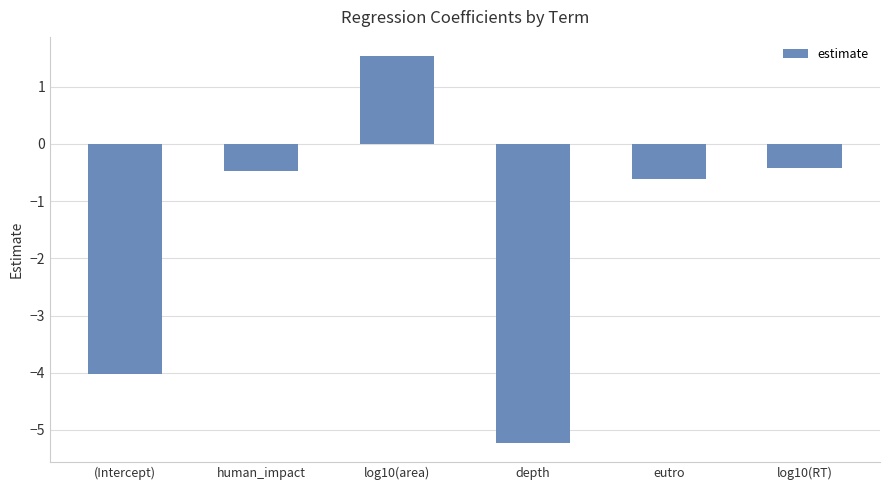

What is the maximum value shown in the chart?

1.5